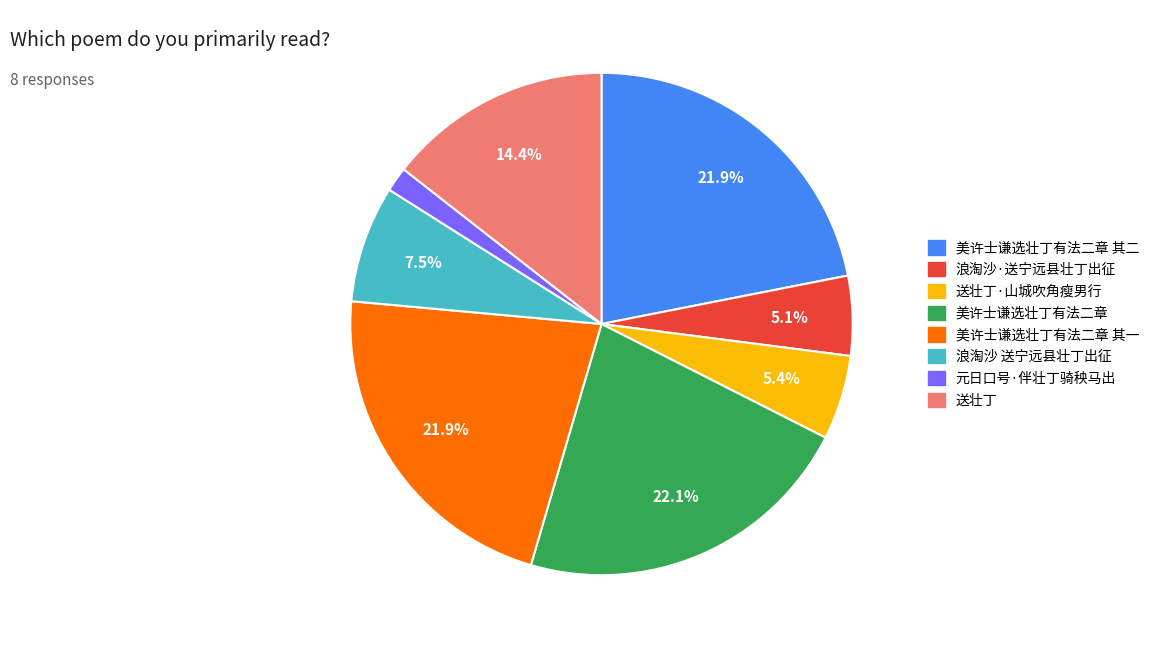

Is there any slice that represents more than half of the pie?

No